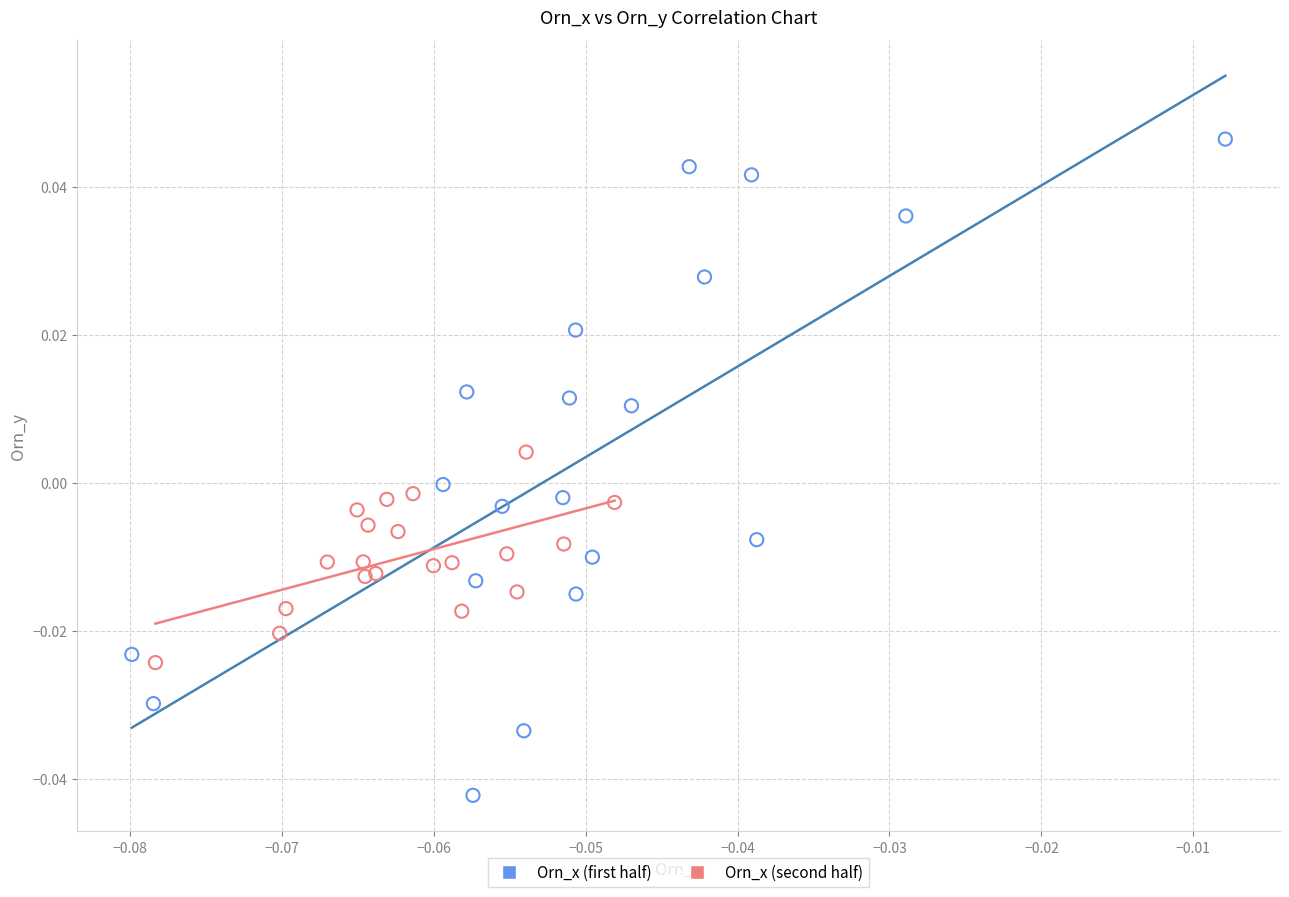

Which series reaches the minimum Y coordinate?

Orn_x (first half)